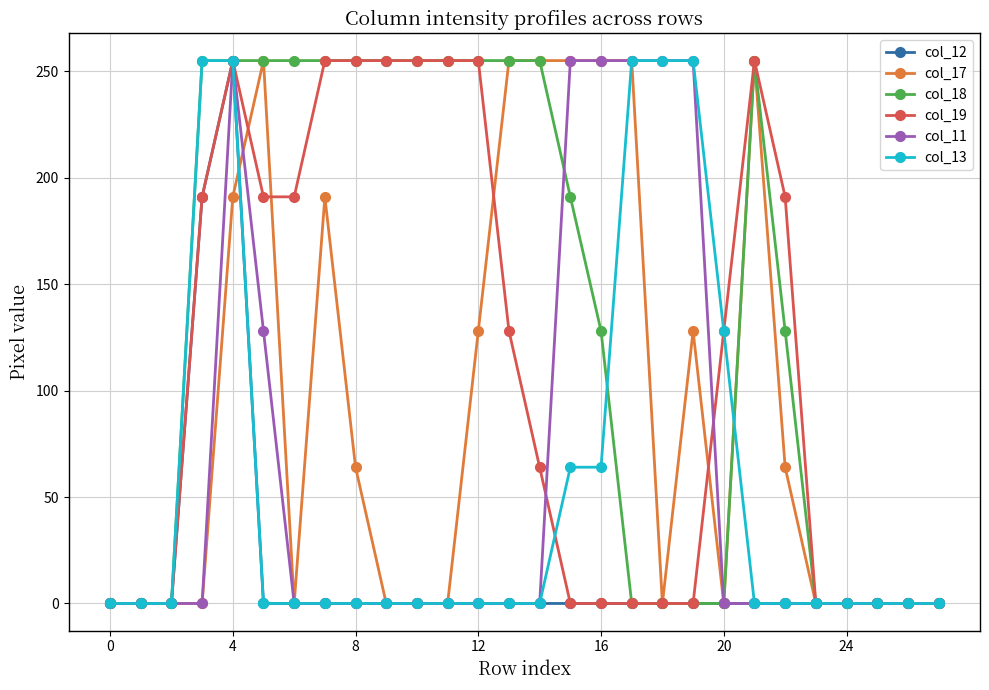

True or false: col_19 has more than 0 points higher than both neighbors.

True